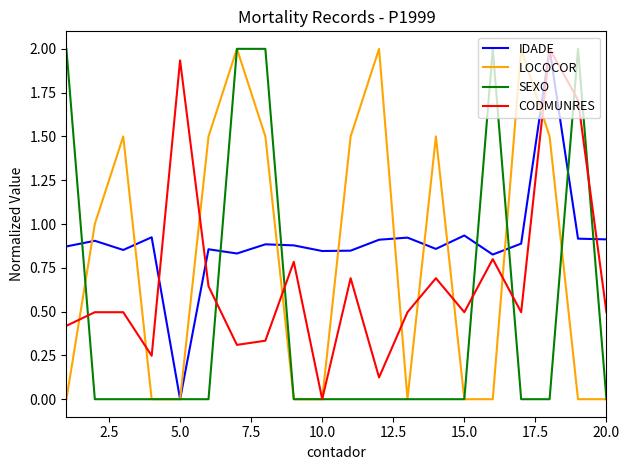

What is the highest value of the LOCOCOR series?

2.0